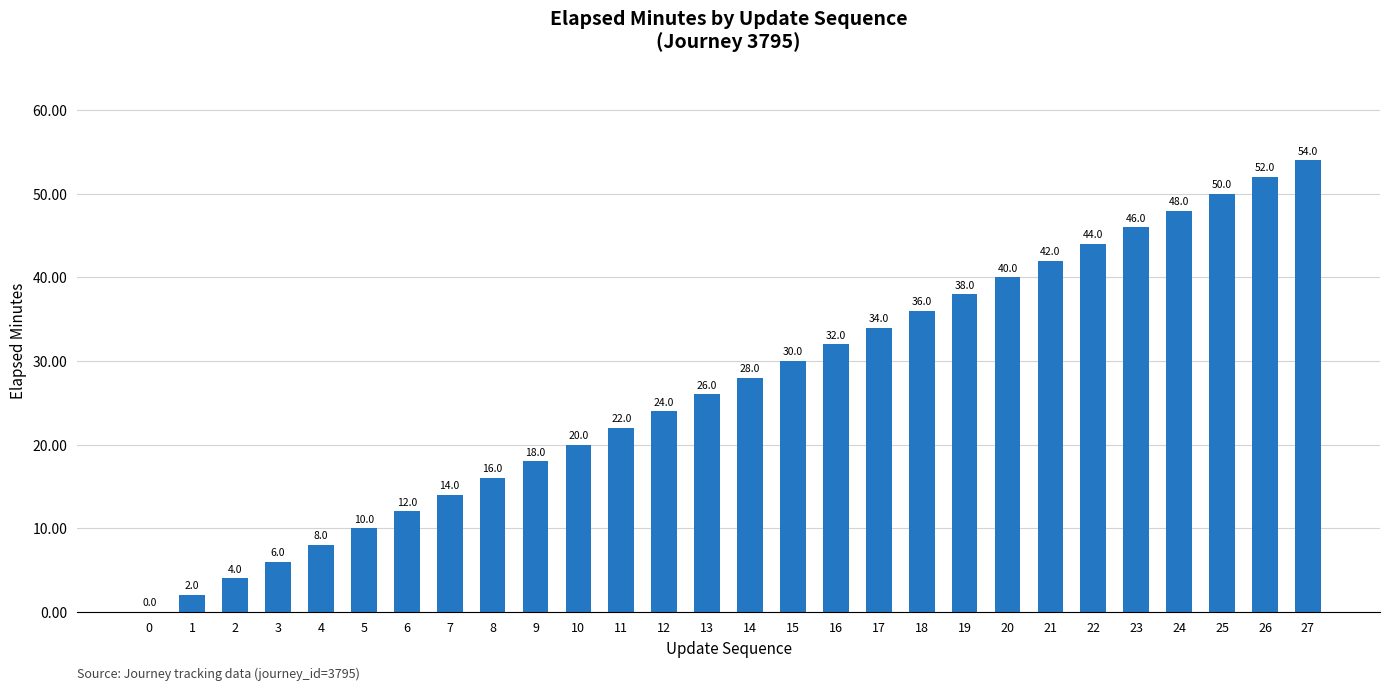

Which has a higher value, 25 or 15?

25